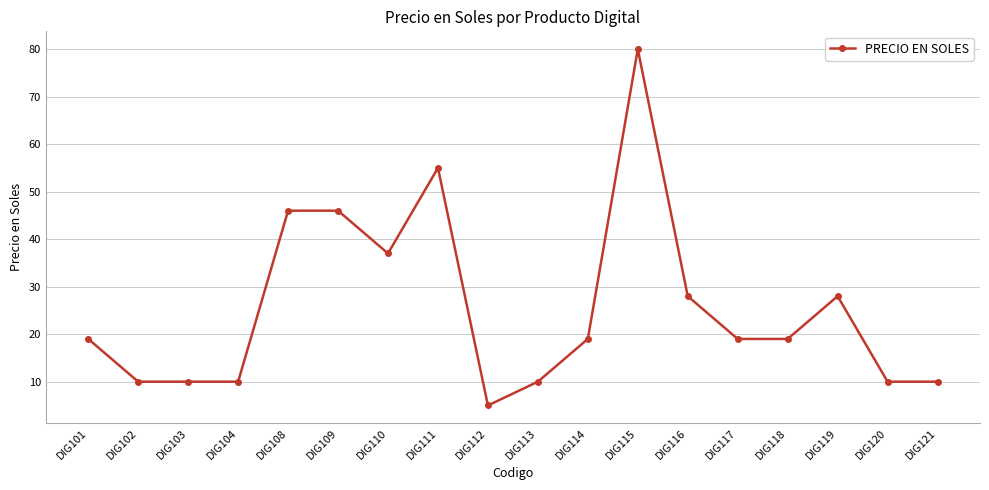

Does the chart display data point markers on the line(s)?

Yes